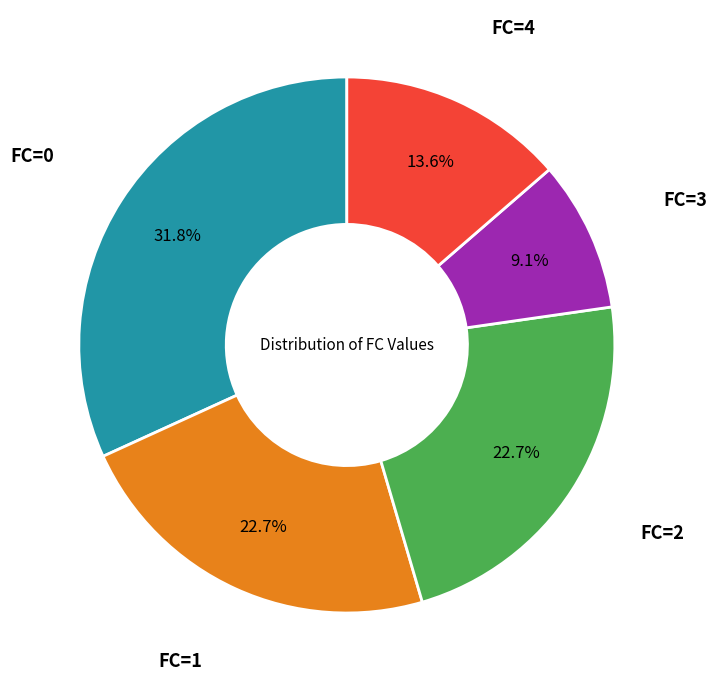

Is there any slice that represents more than half of the pie?

No